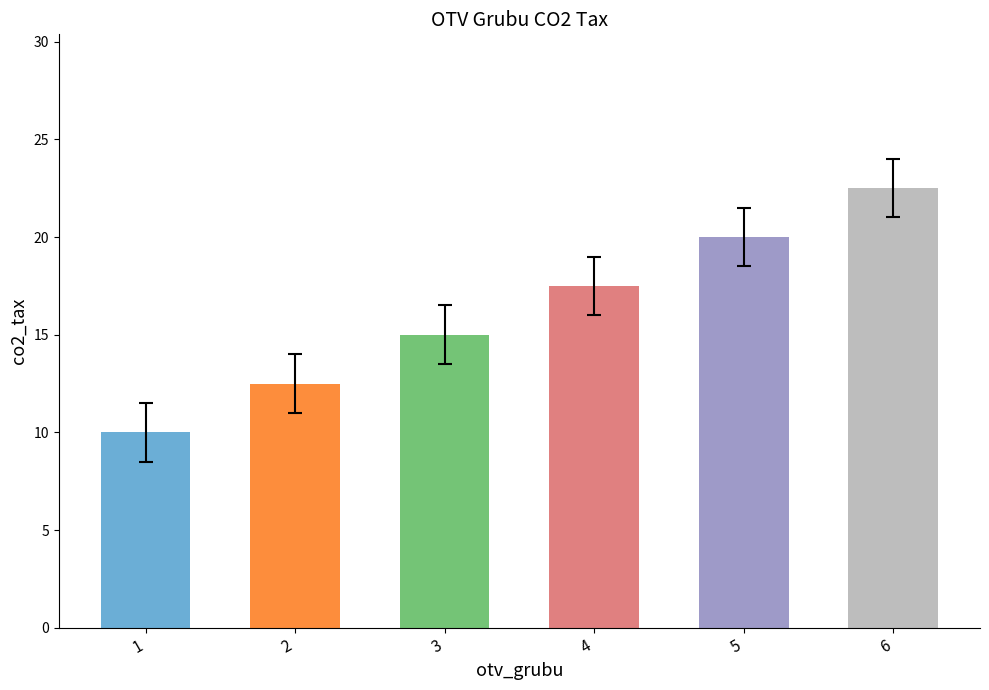

Which category has the highest value across all series?

6